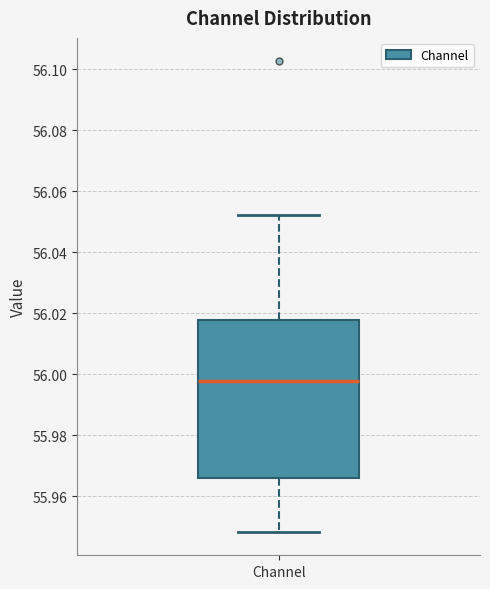

Where is the lower edge of the box for Channel on the y-axis? The values are not printed on the chart, so give them approximately, as read against the axis.

55.966